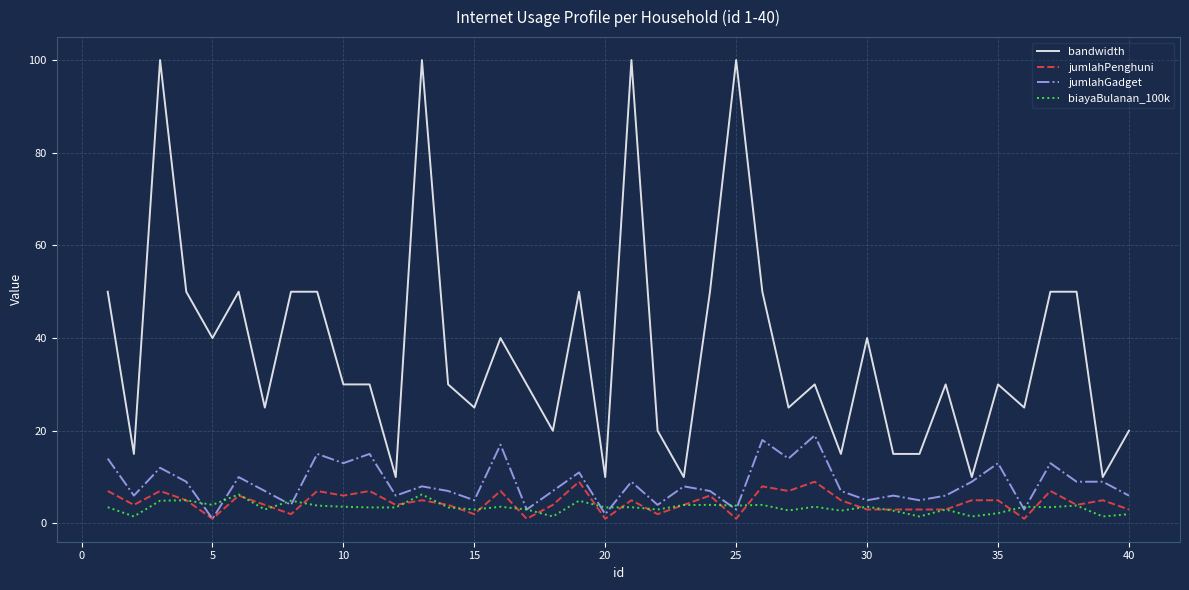

True or false: biayaBulanan_100k and bandwidth cross at least once.

False